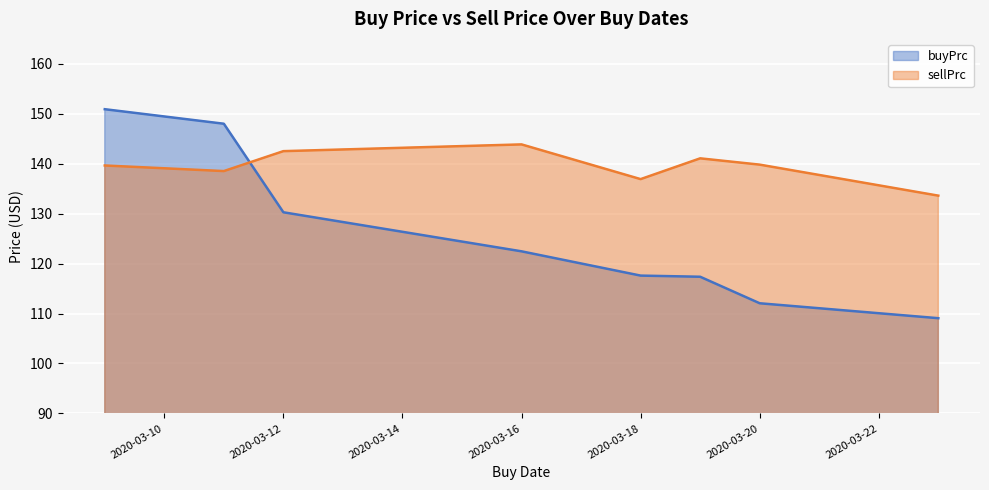

Reading left to right, extract all data points from this chart.

buyPrc: 150.9	148.0	130.3	122.5	117.6	117.4	112.1	109.1
sellPrc: 139.6	138.5	142.5	143.9	136.9	141.1	139.8	133.6